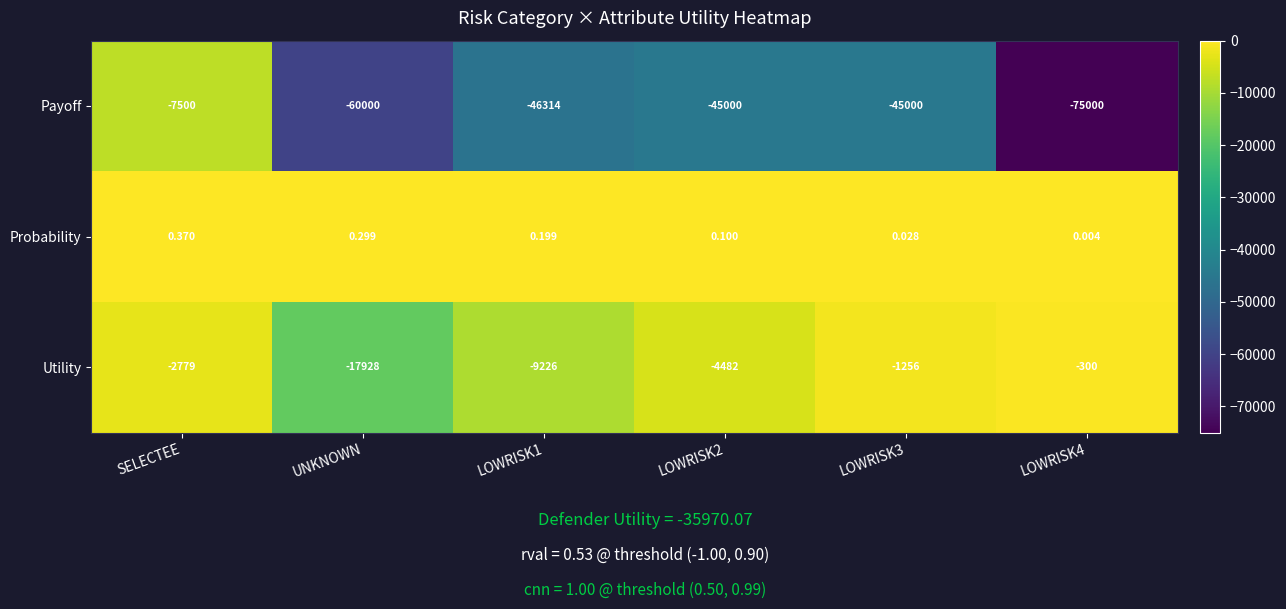

Which category has the highest value in the Probability series?

SELECTEE